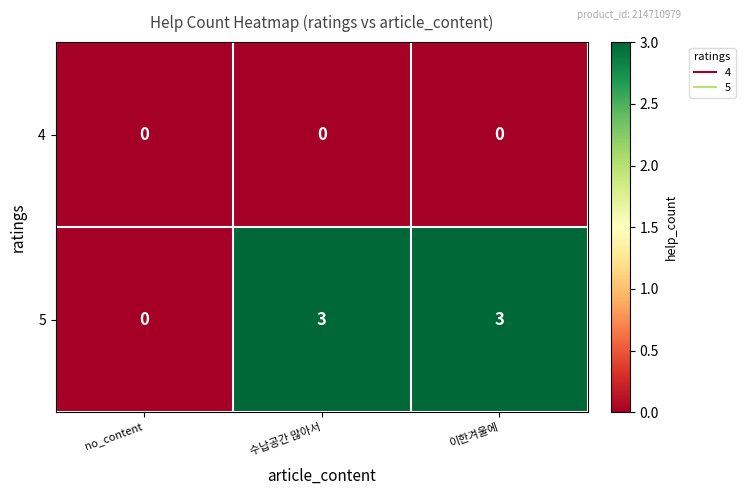

What is the difference between the 5 values at no_content and 수납공간 많아서?

3